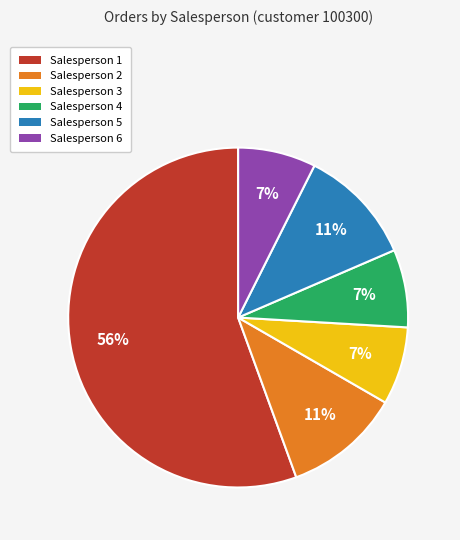

Count the number of slices in the pie.

6